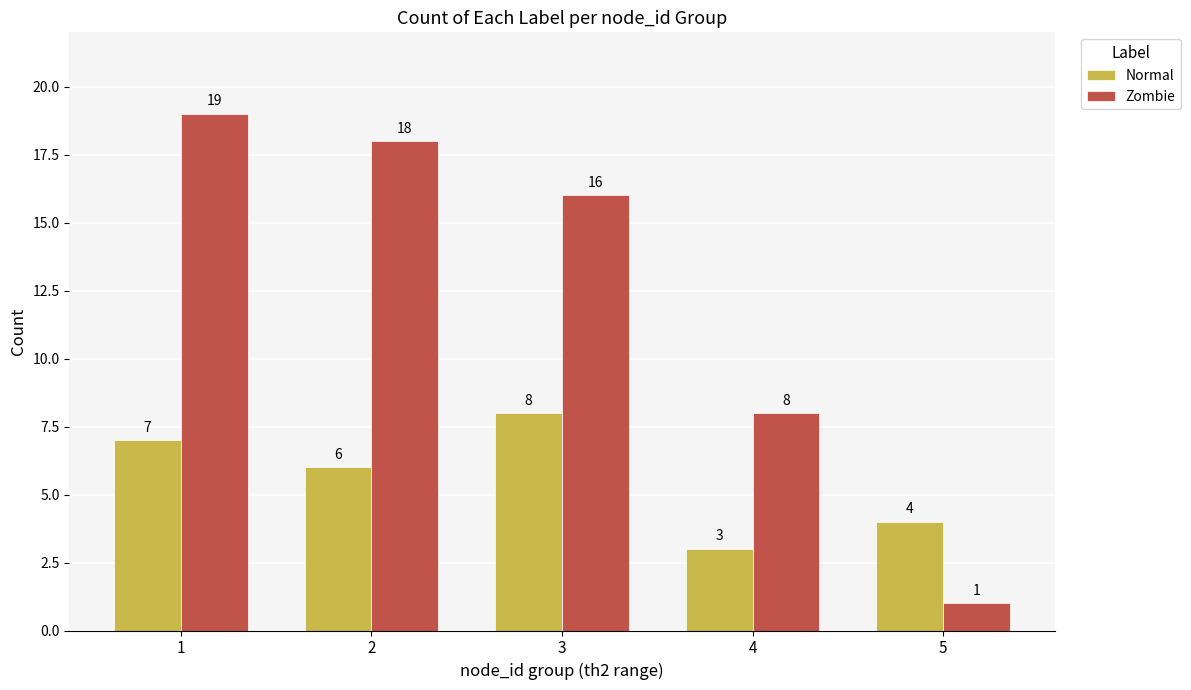

At which label does Zombie first exceed 16?

1